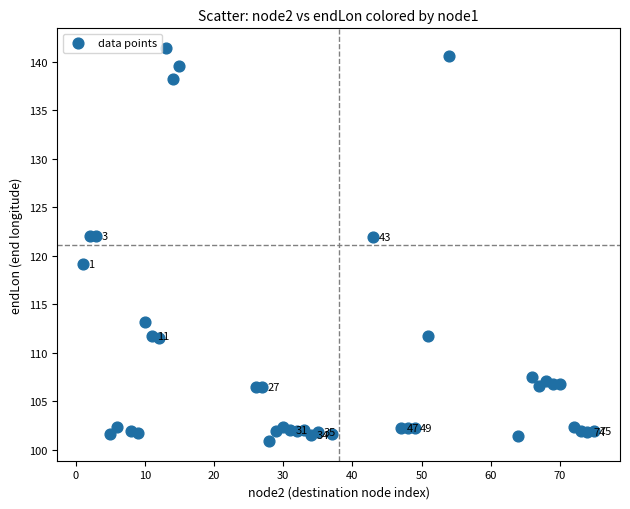

What is the range of X values (max minus min)?

74.0